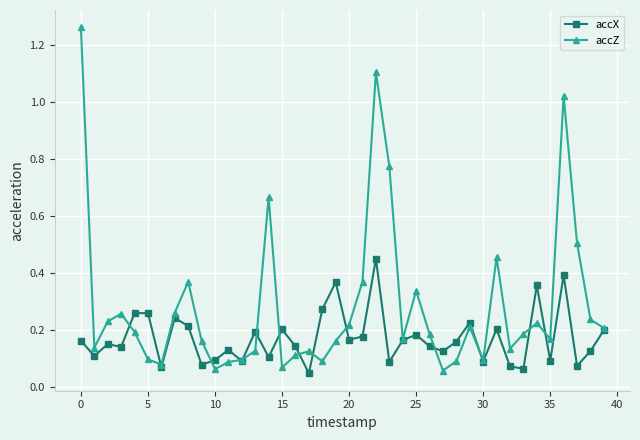

Does the chart display data point markers on the line(s)?

Yes